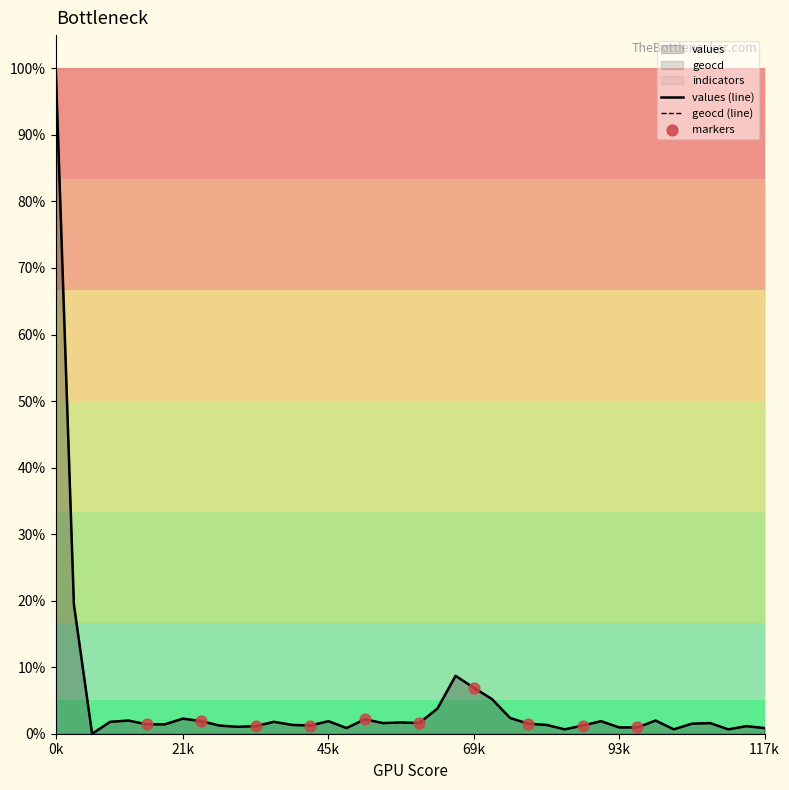

Is the value of values at 14 greater than the value of geocd at 3?

No